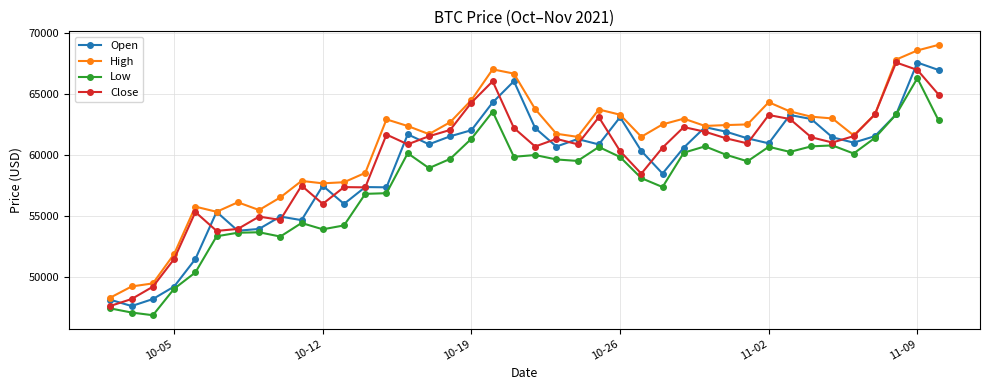

What is the value of the Open point at the 35th from the left?

61443.4